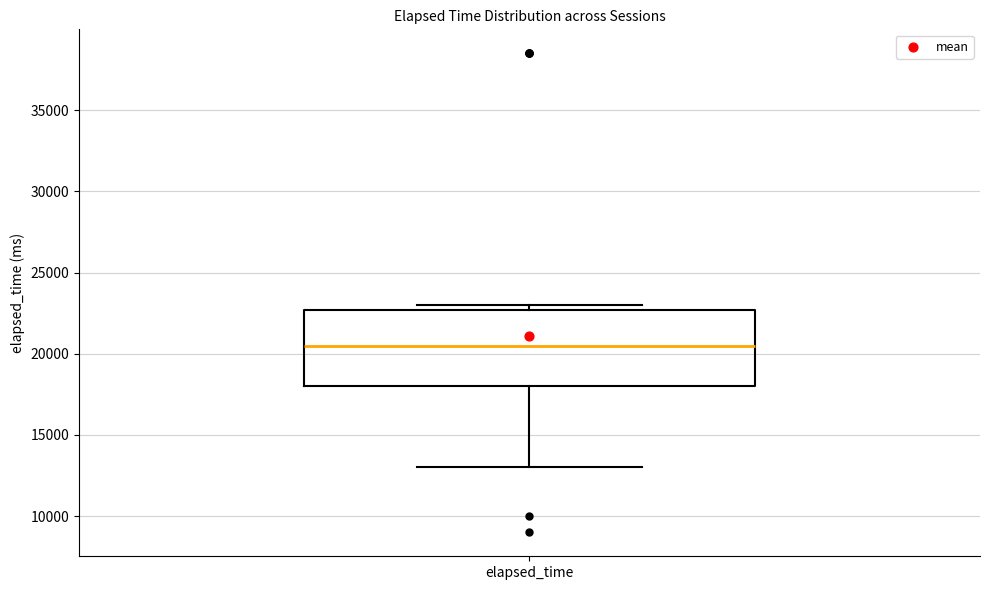

Transcribe this box plot: give where the median line is, the range the box spans, and where the two whiskers end, as read against the y-axis. The values are not printed on the chart, so give them approximately, as read against the axis.

median 20500, box 18000 to 22500, whiskers 13000 to 23000